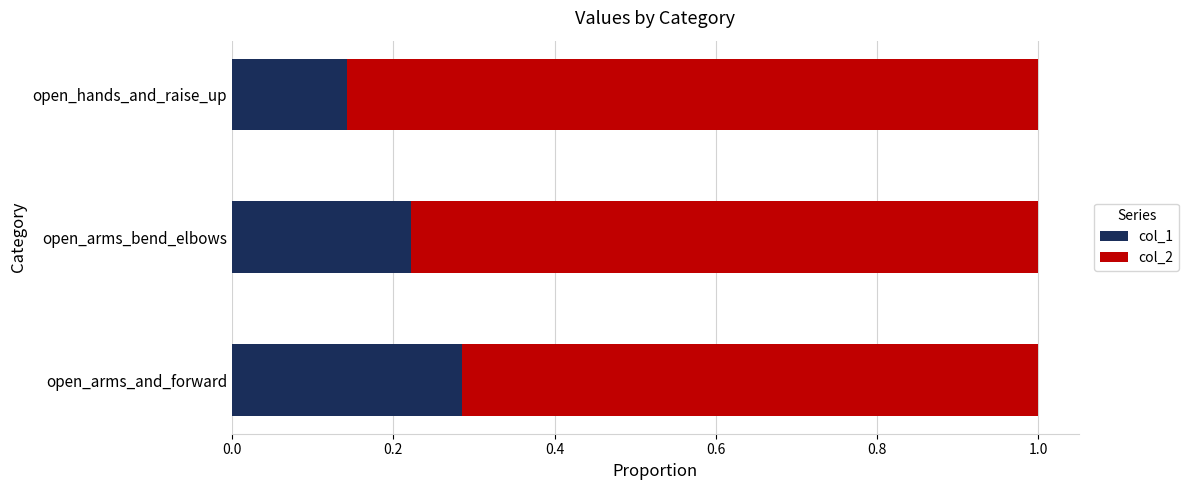

Which category has the lowest value in the col_1 series?

open_hands_and_raise_up